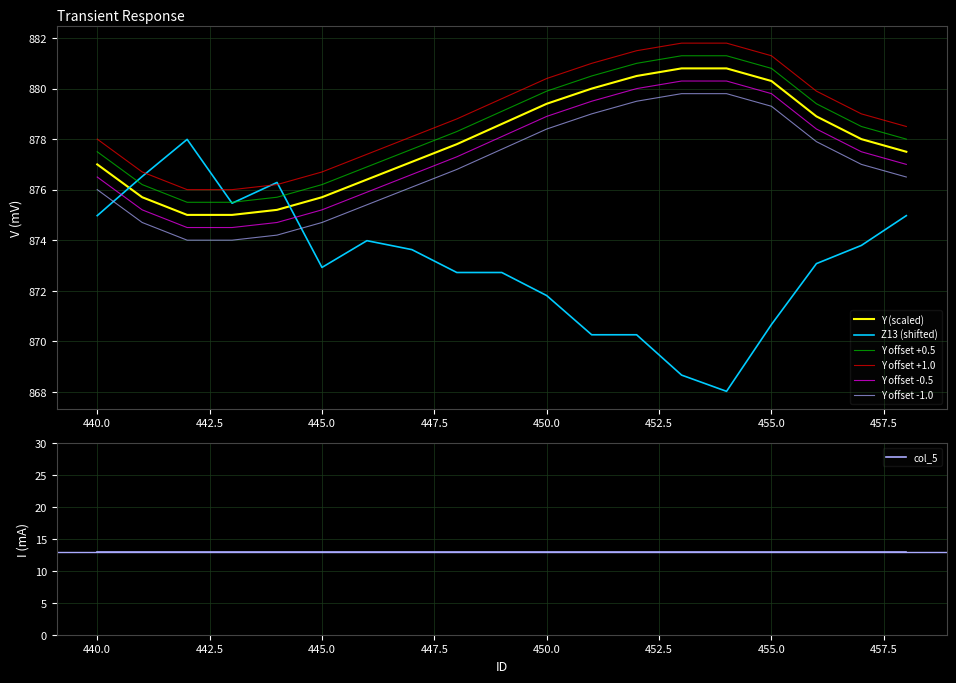

Reading right to left, list all the values displayed in this chart.

Y: 458=877.5	457=878.0	456=878.9	455=880.3	454=880.8	453=880.8	452=880.5	451=880.0	450=879.4	449=878.6	448=877.8	447=877.1	446=876.4	445=875.7	444=875.2	443=875.0	442=875.0	441=875.7	440=877.0
Z13: 458=875.0	457=873.8	456=873.1	455=870.7	454=868.0	453=868.7	452=870.3	451=870.3	450=871.8	449=872.7	448=872.7	447=873.6	446=874.0	445=872.9	444=876.3	443=875.5	442=878.0	441=876.5	440=875.0